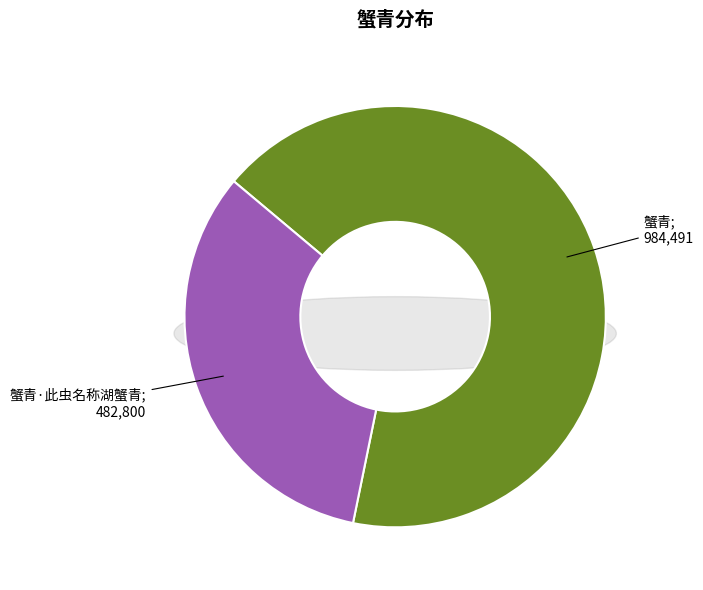

Which slice represents more than half of the pie?

蟹青